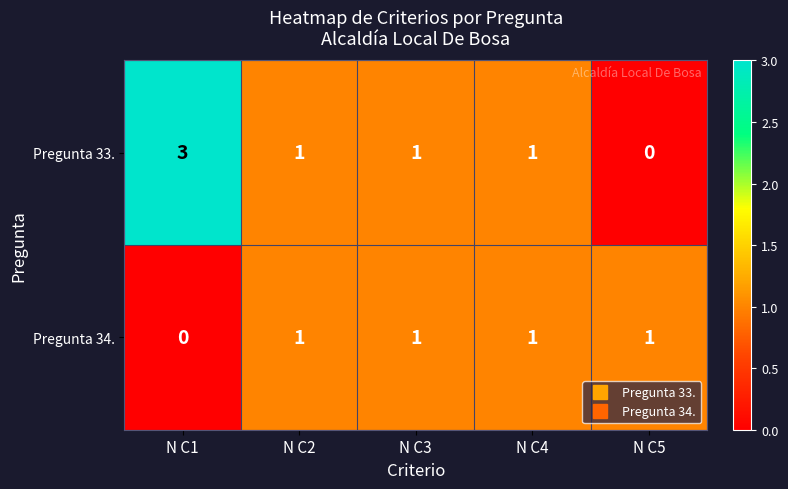

At which category is the sum across all series the highest?

N C1